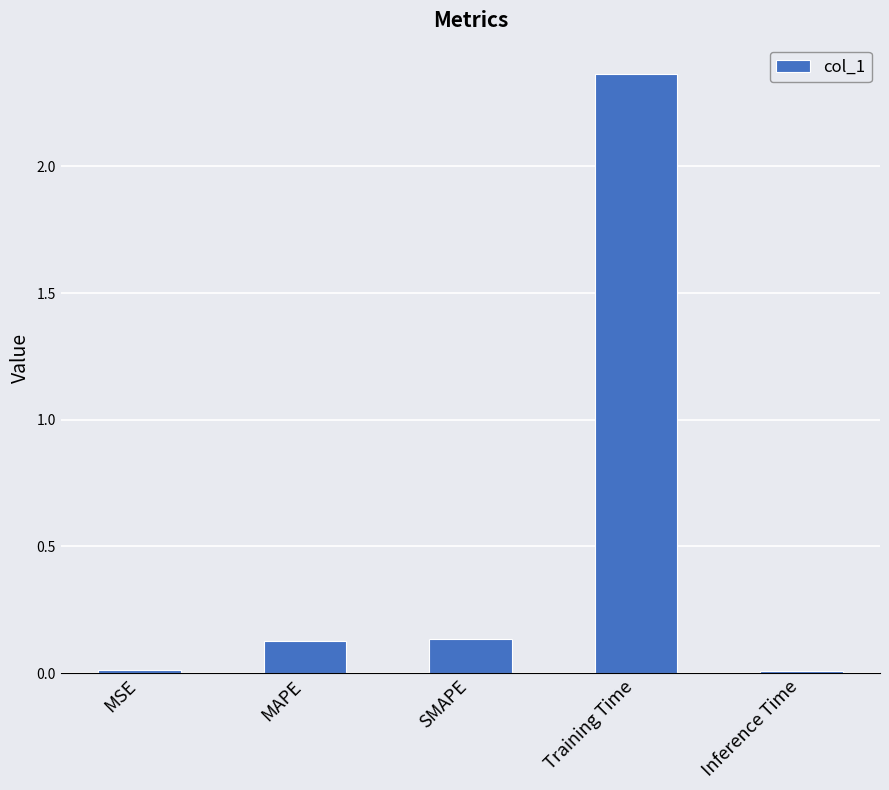

What is the change in value from SMAPE to Inference Time?

-0.1